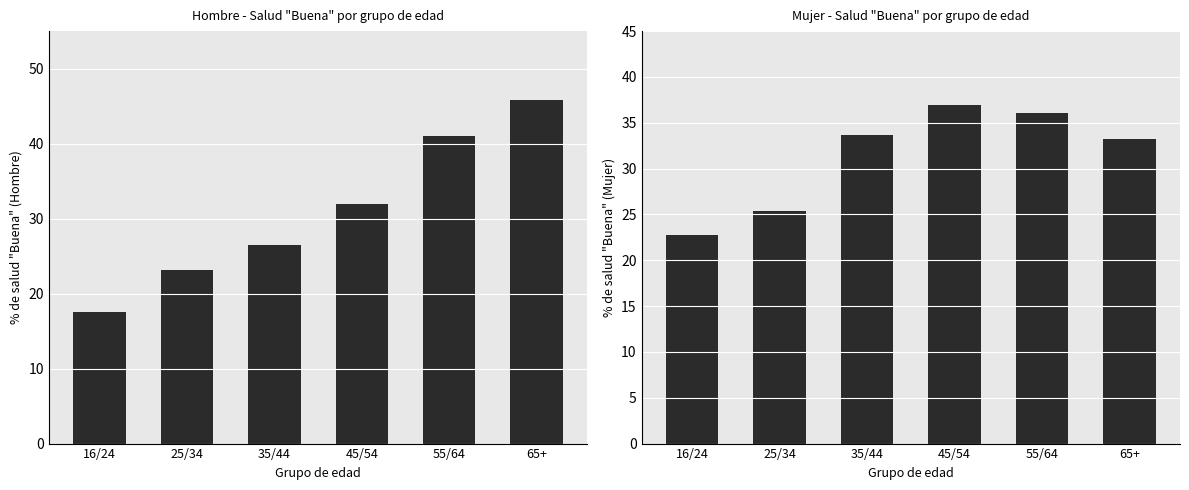

What is the value of the Mujer - Buena bar at the 5th from the left?

36.0